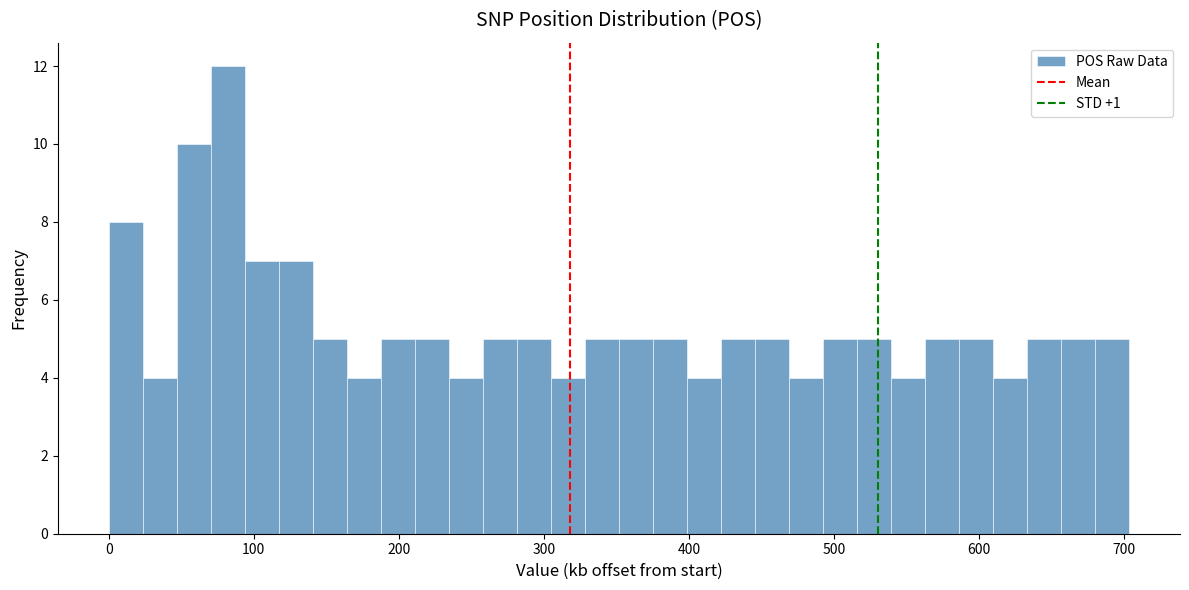

Around what value on the x-axis is the tallest bar? Give the approximate position of its centre, as read against the axis.

80